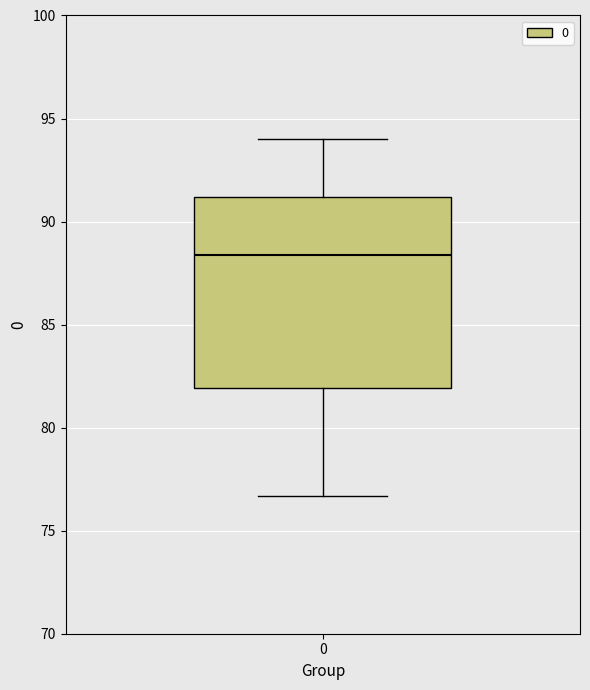

Read this box plot against the y-axis: the position of the median line, the range covered by the box, and the ends of both whiskers. The values are not printed on the chart, so give them approximately, as read against the axis.

median 88.5, box 82.0 to 91.0, whiskers 76.5 to 94.0